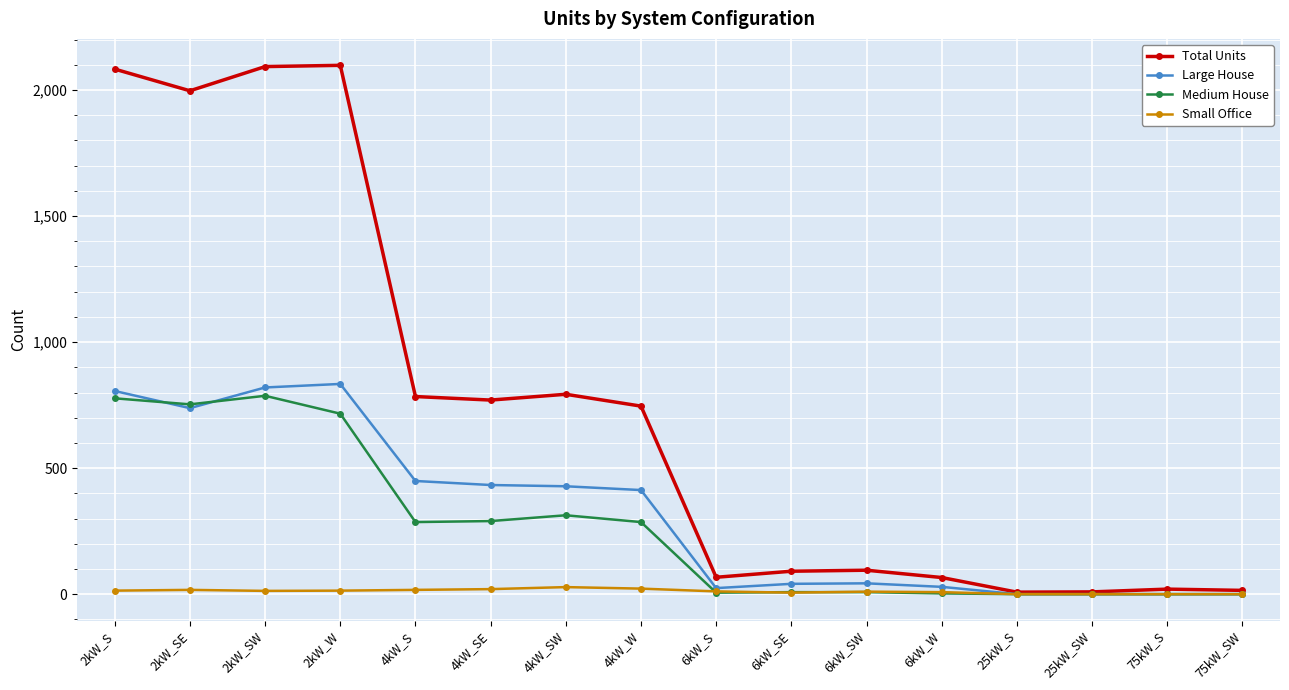

Where does the Small Office series first go above 13?

2kW_S